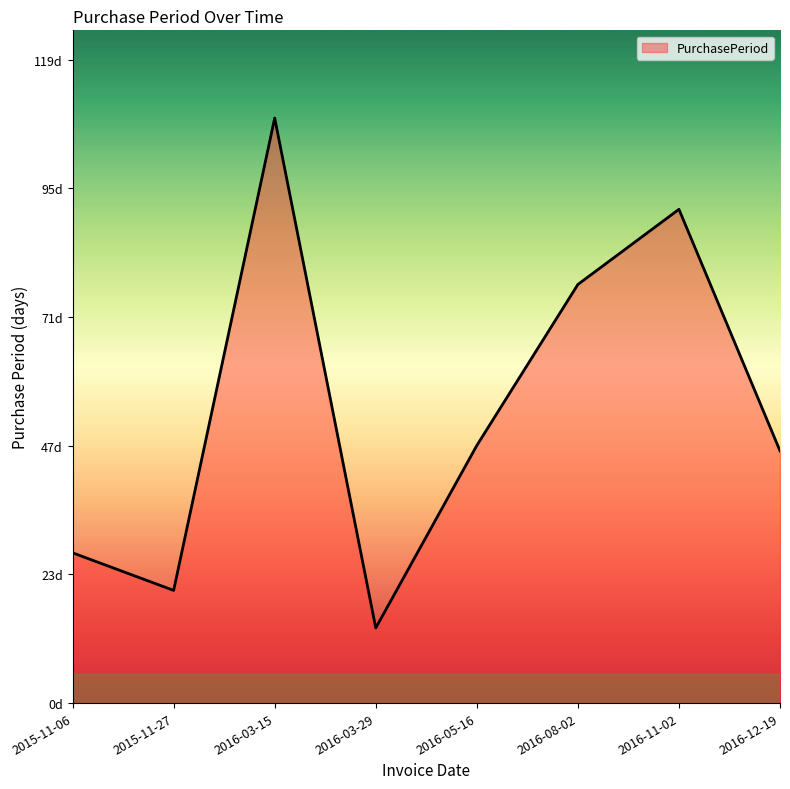

What is the minimum value shown in the chart?

14